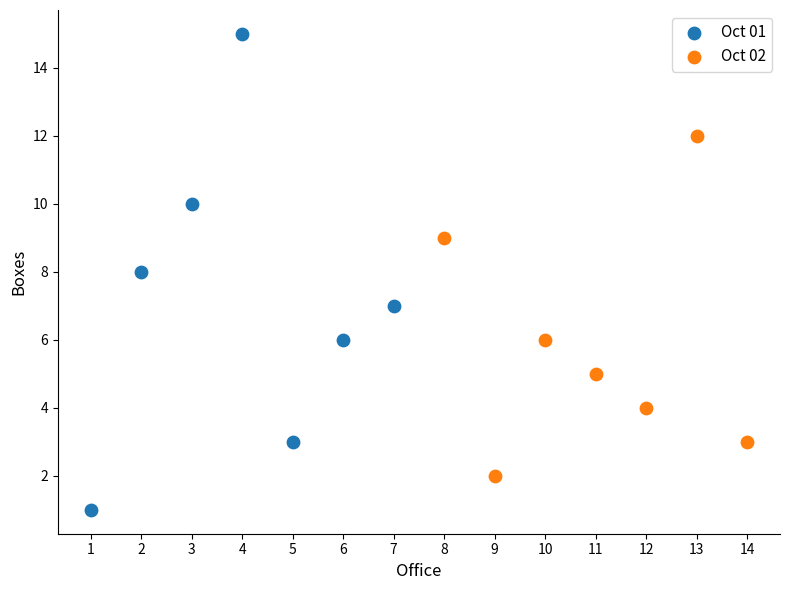

Which series contains the highest Y value?

Oct 01